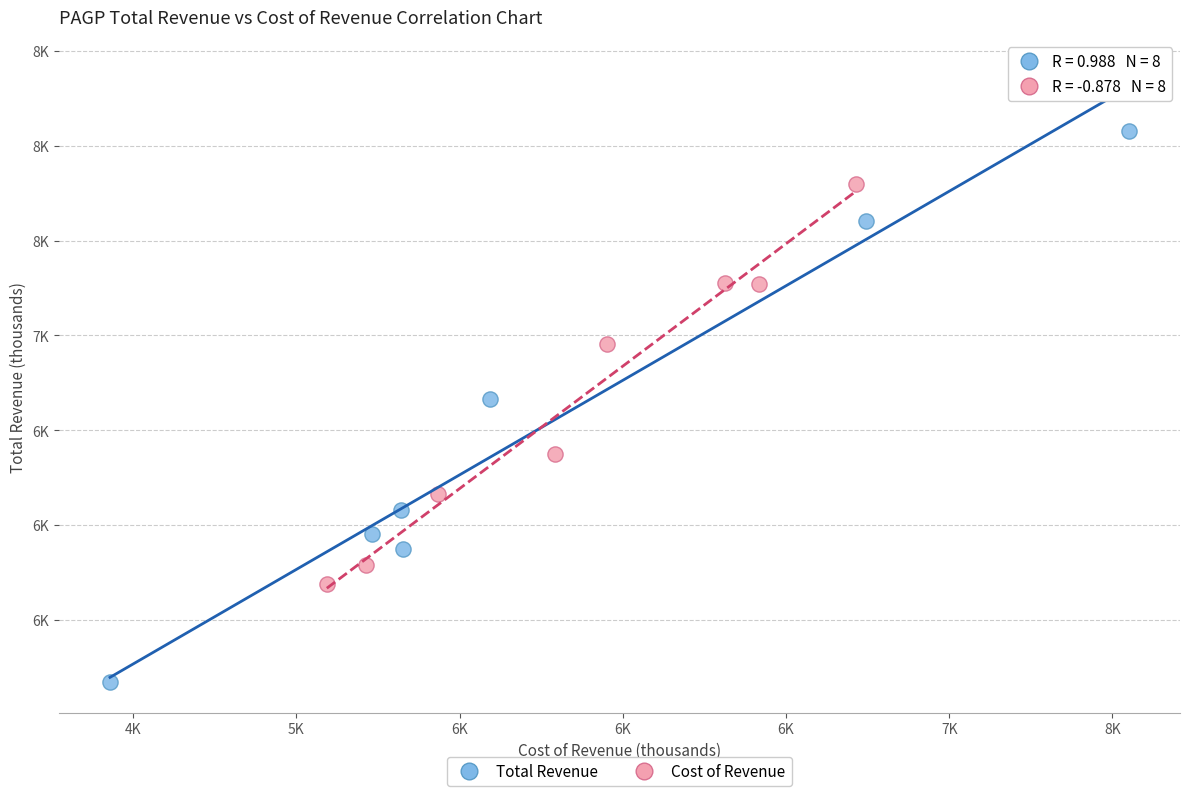

What are all the series names shown in the legend?

Total Revenue, Cost of Revenue